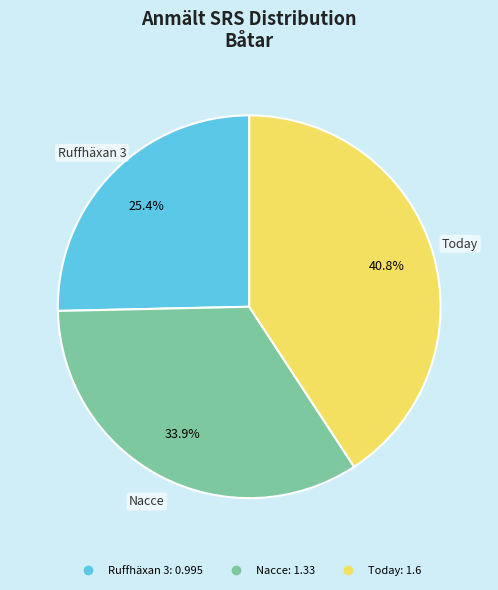

Which category has the smallest portion of the pie?

Ruffhäxan 3